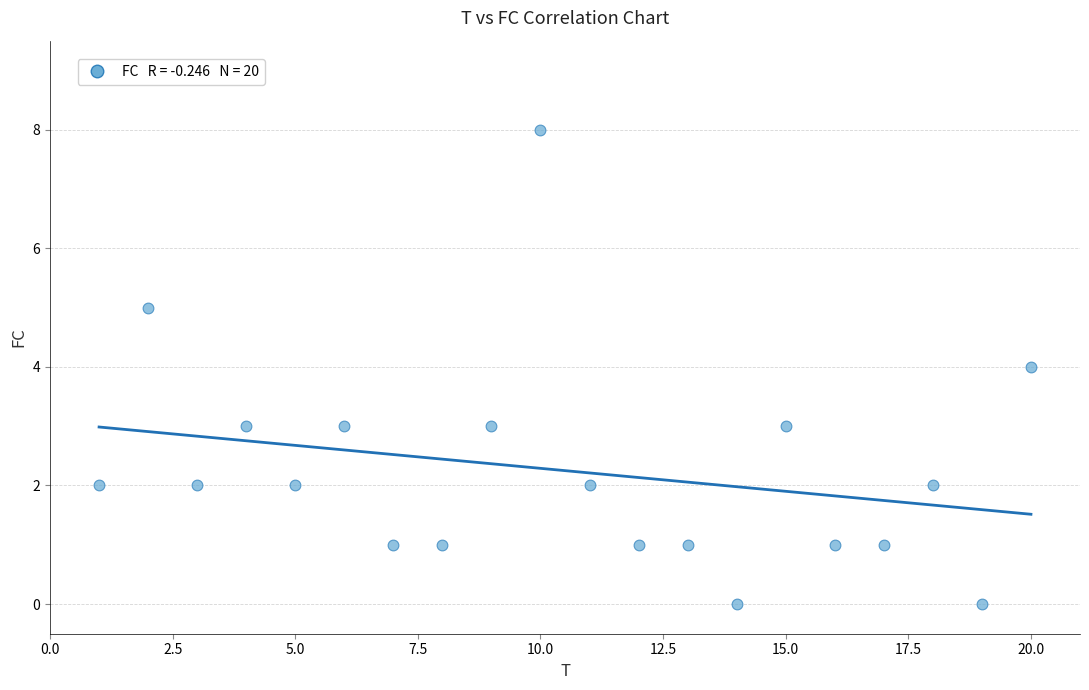

What is the range of X values (max minus min)?

19